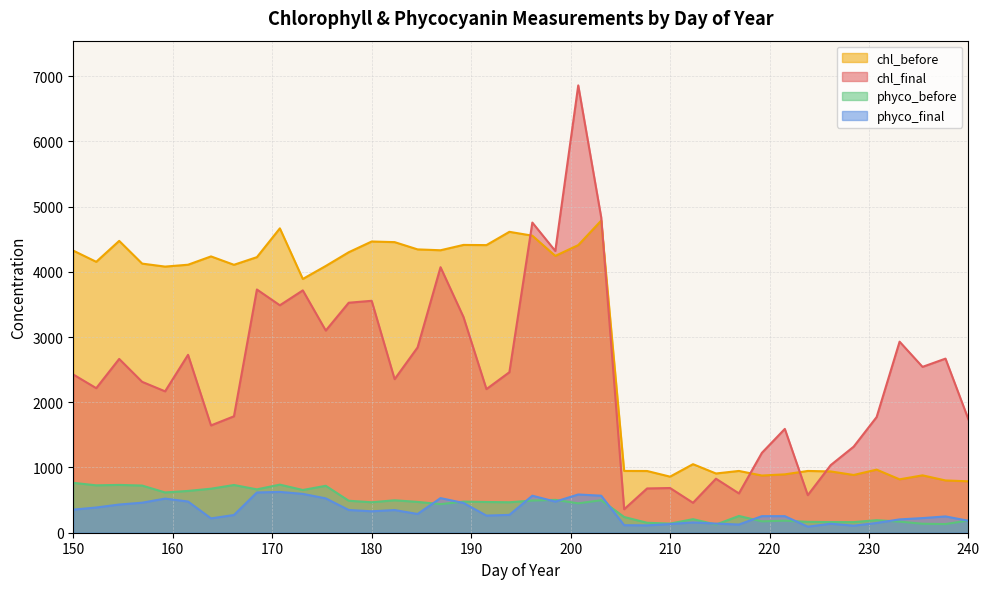

What are all the series names shown in the legend?

chl_before, chl_final, phyco_before, phyco_final